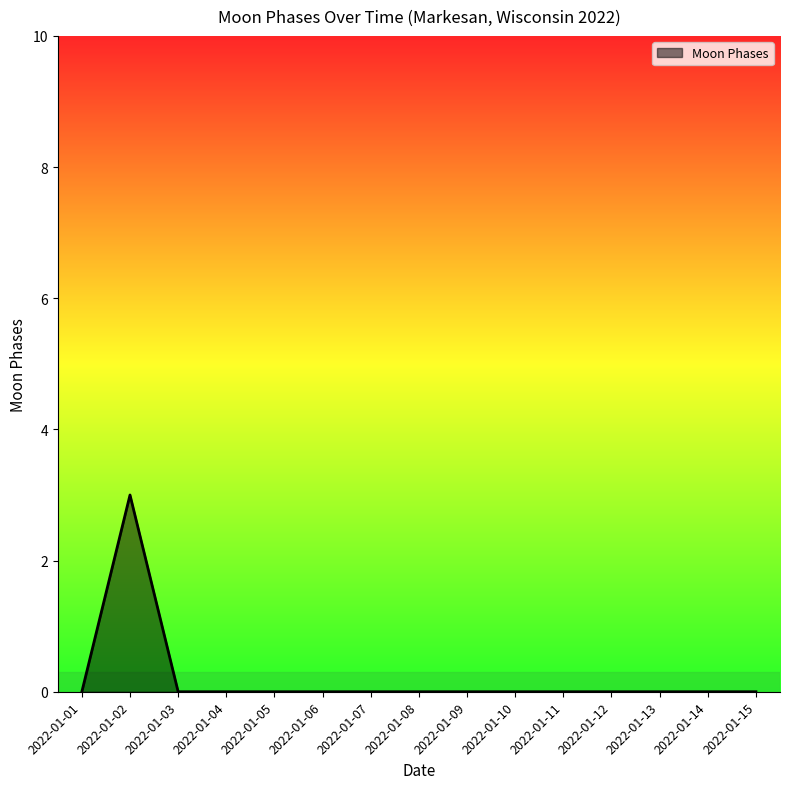

Is it true that the value at 2022-01-07 is -1?

False